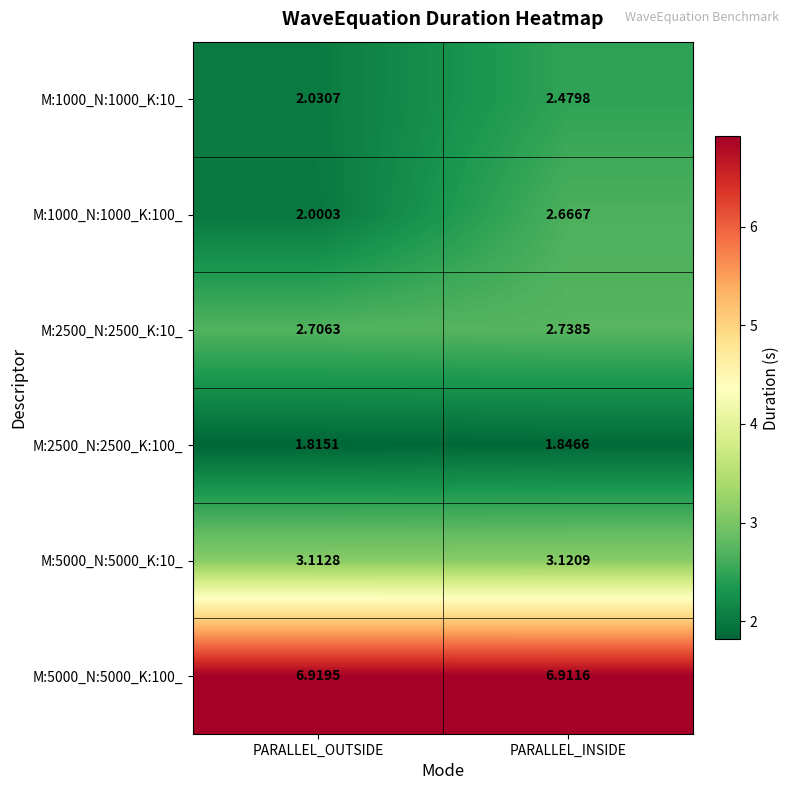

Which series changed the most between PARALLEL_OUTSIDE and PARALLEL_INSIDE?

M:1000_N:1000_K:100_